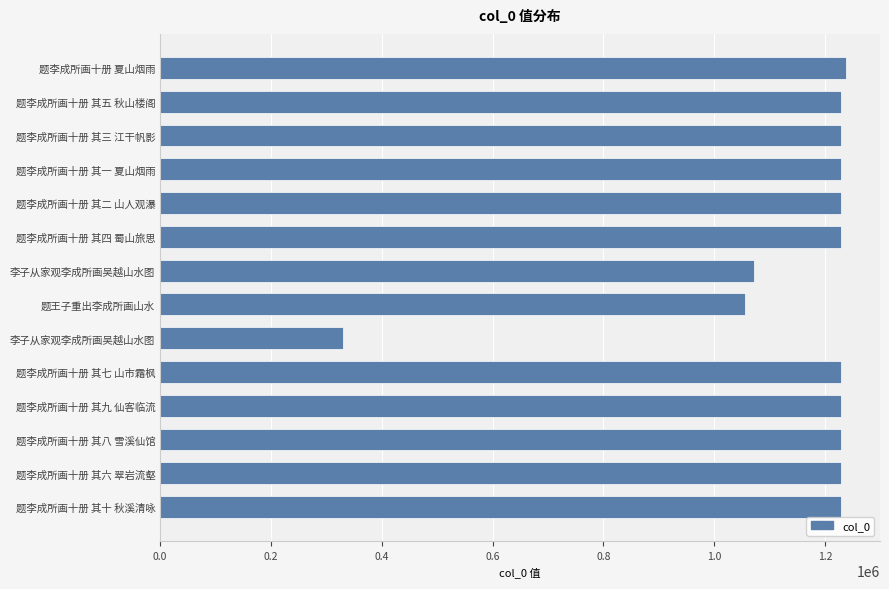

How many bars are there in total?

14